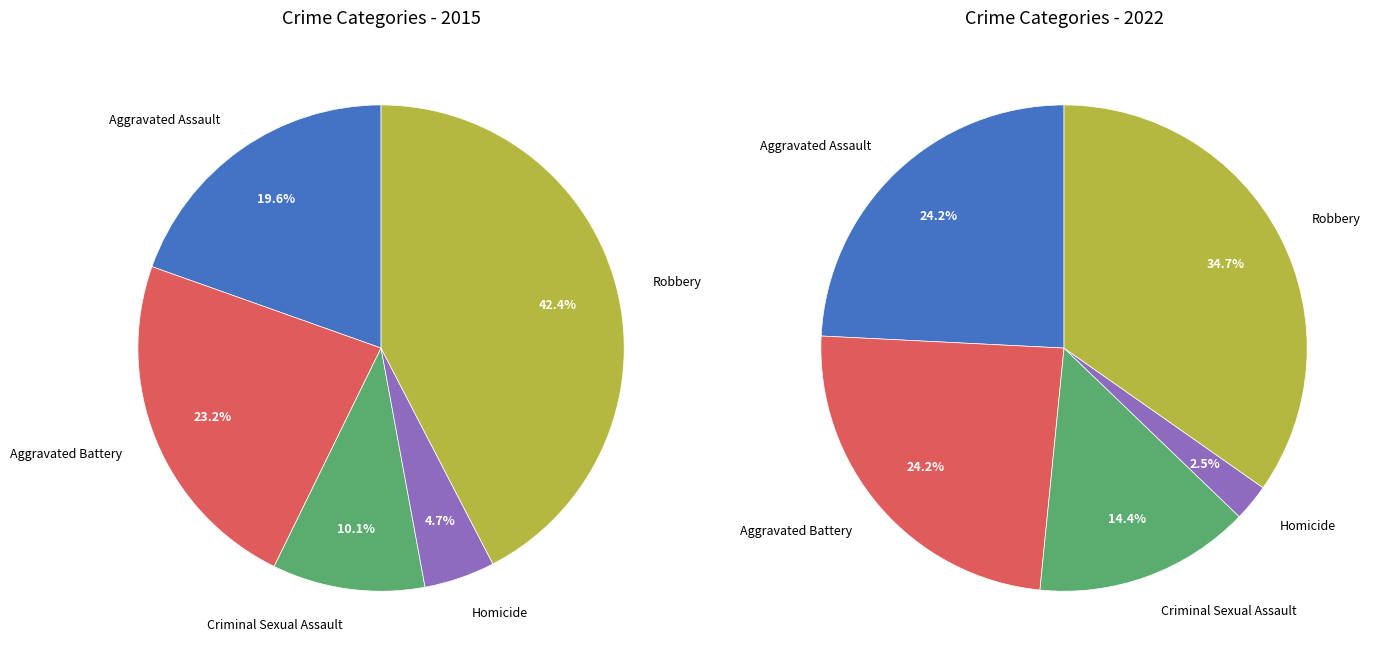

Which slice is the largest?

Robbery